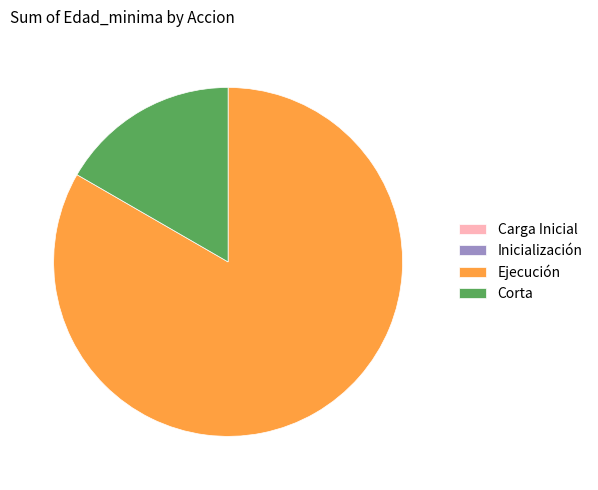

Is there any slice that represents more than half of the pie?

Yes